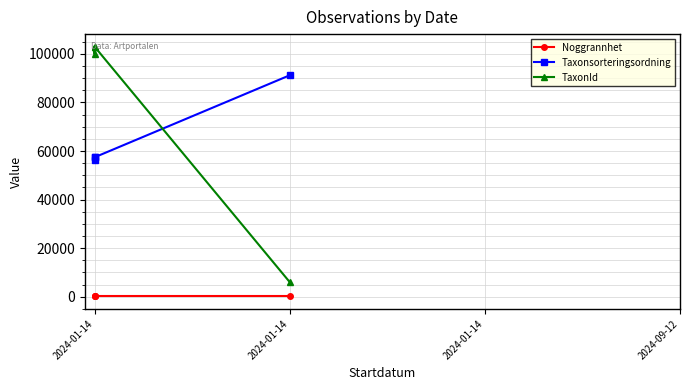

What value does the Taxonsorteringsordning series have at 2024-01-14, to the nearest 100?

57400